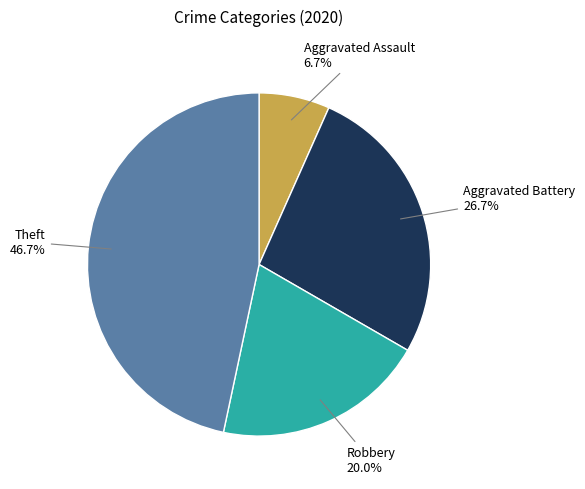

Is there a majority slice in this chart?

No